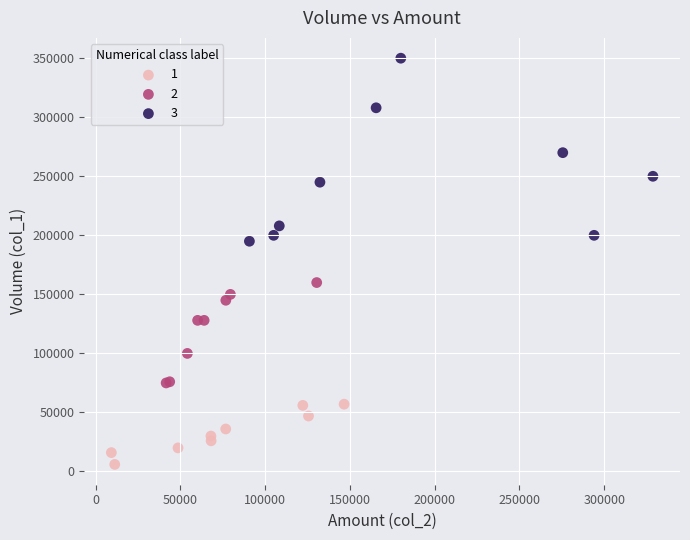

Which series reaches the maximum Y coordinate?

3